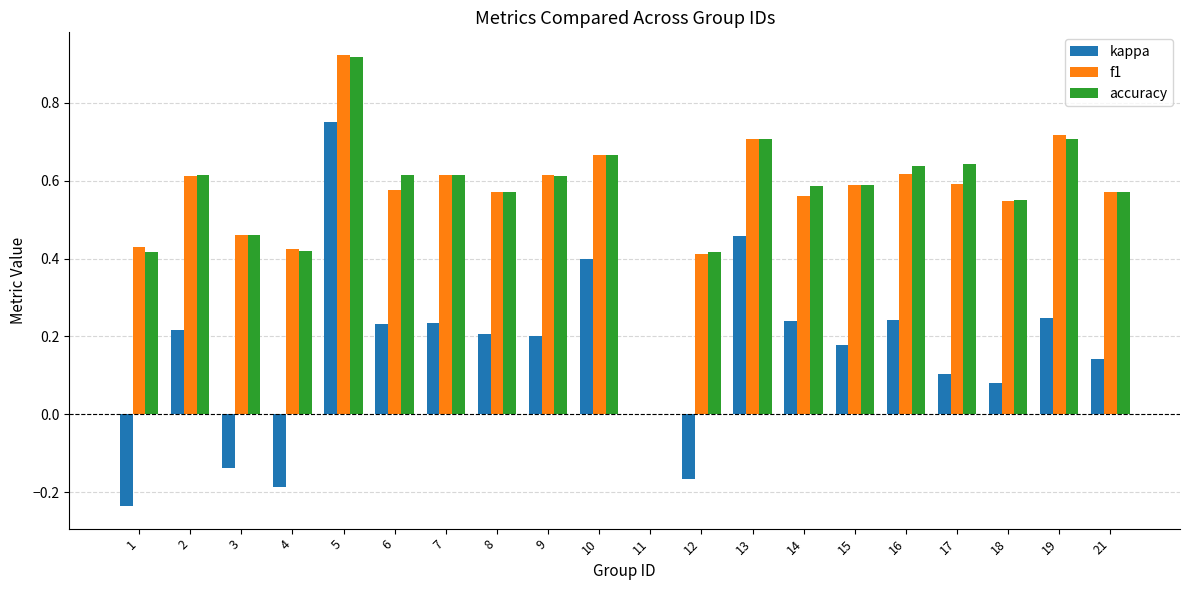

The f1 series shows 0.7 at 18. True or false?

False